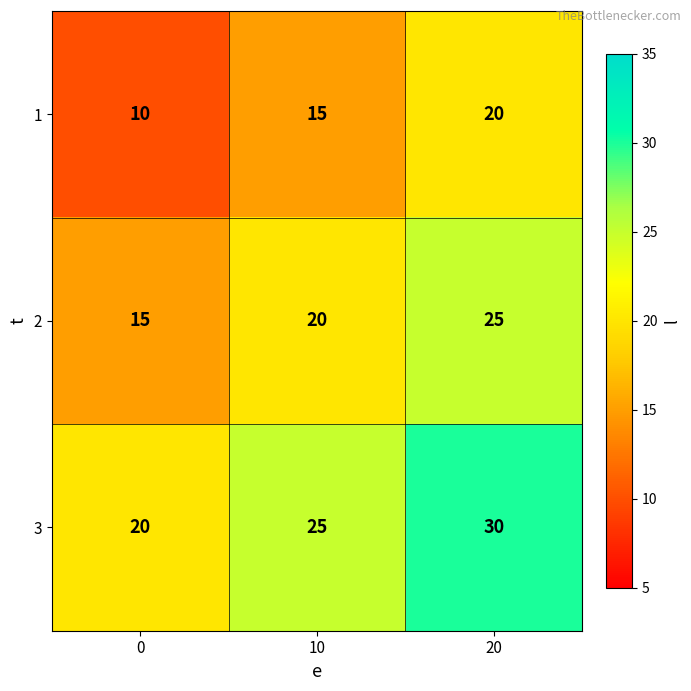

At 20, list the series in order from smallest to largest.

1, 2, 3